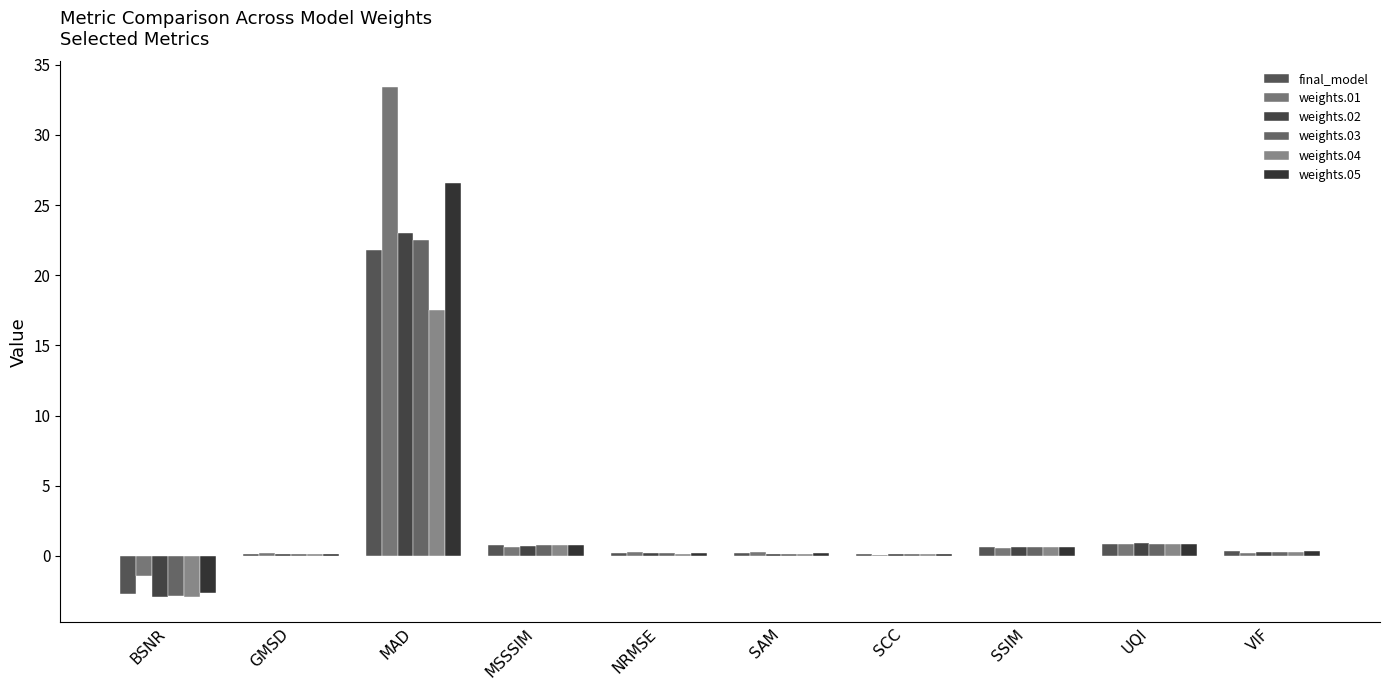

The weights.04 series shows 1.0 at SSIM. True or false?

False